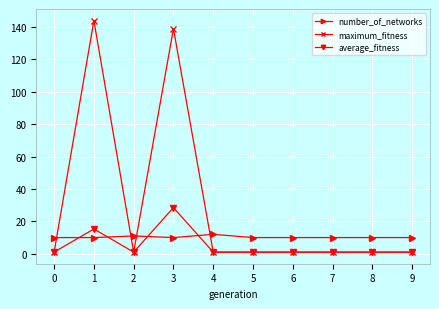

What is the maximum value shown in the chart?

144.0